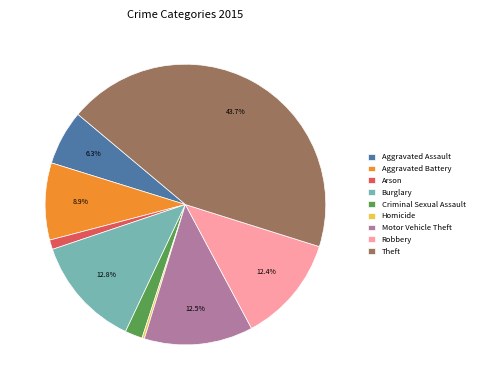

Combined, do Criminal Sexual Assault and Aggravated Battery account for over 50%?

No